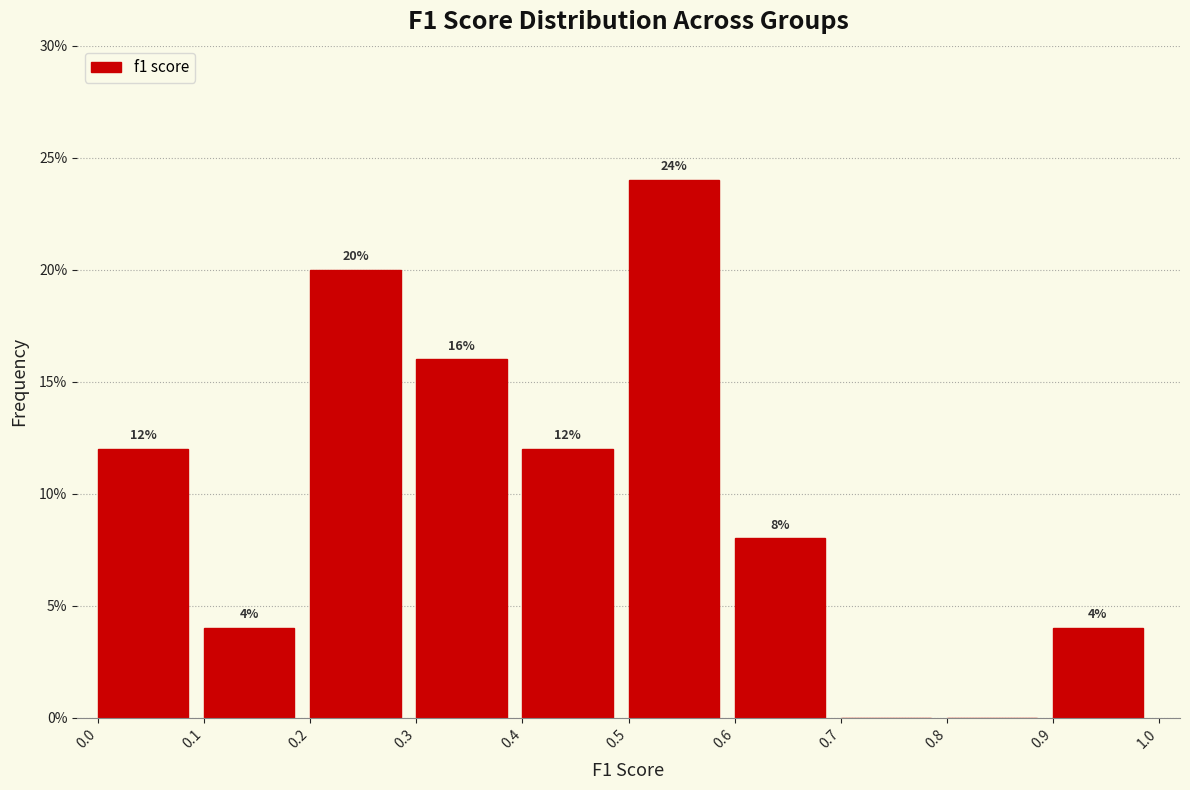

Which range on the x-axis has the tallest bar?

0.5 to 0.6